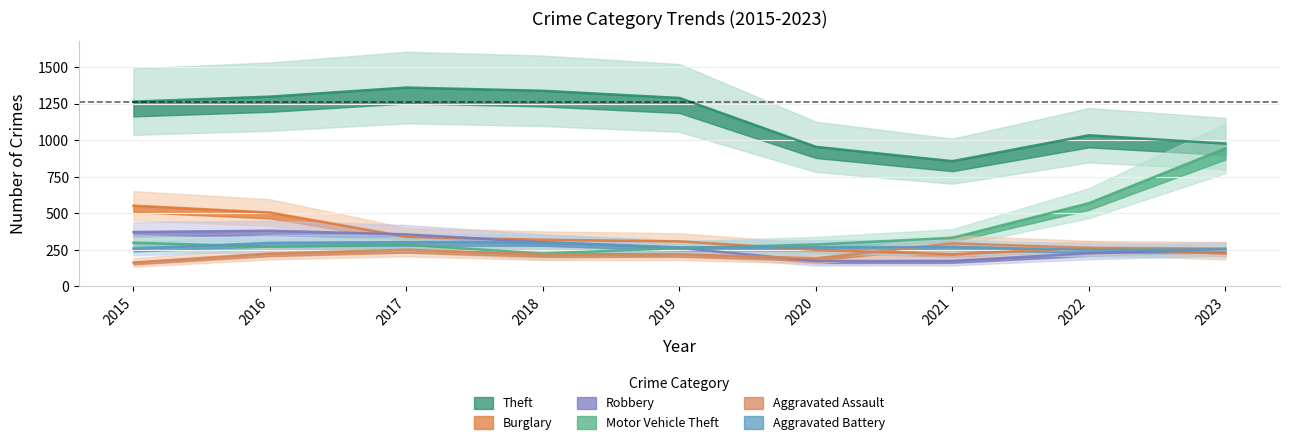

After their last crossing, which series has the higher values: Burglary or Aggravated Battery?

Aggravated Battery